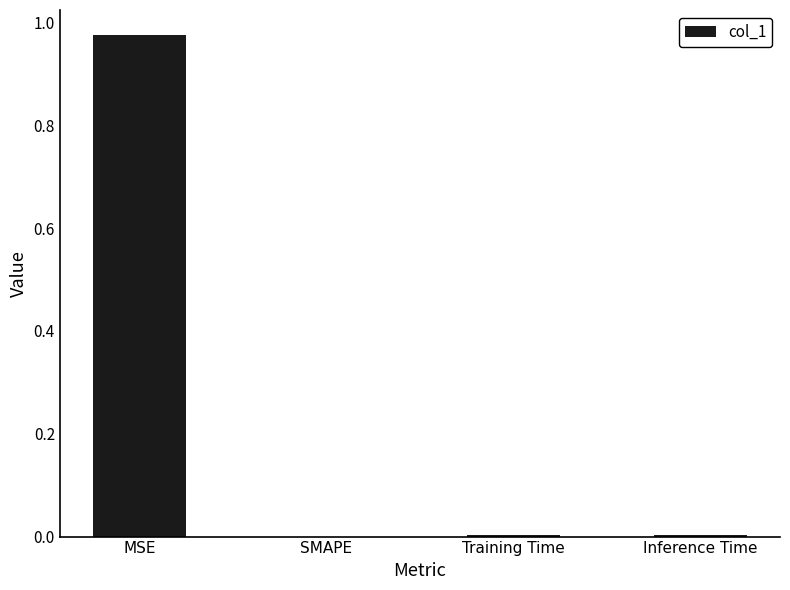

True or false: the data shows 0.0 at Training Time.

True